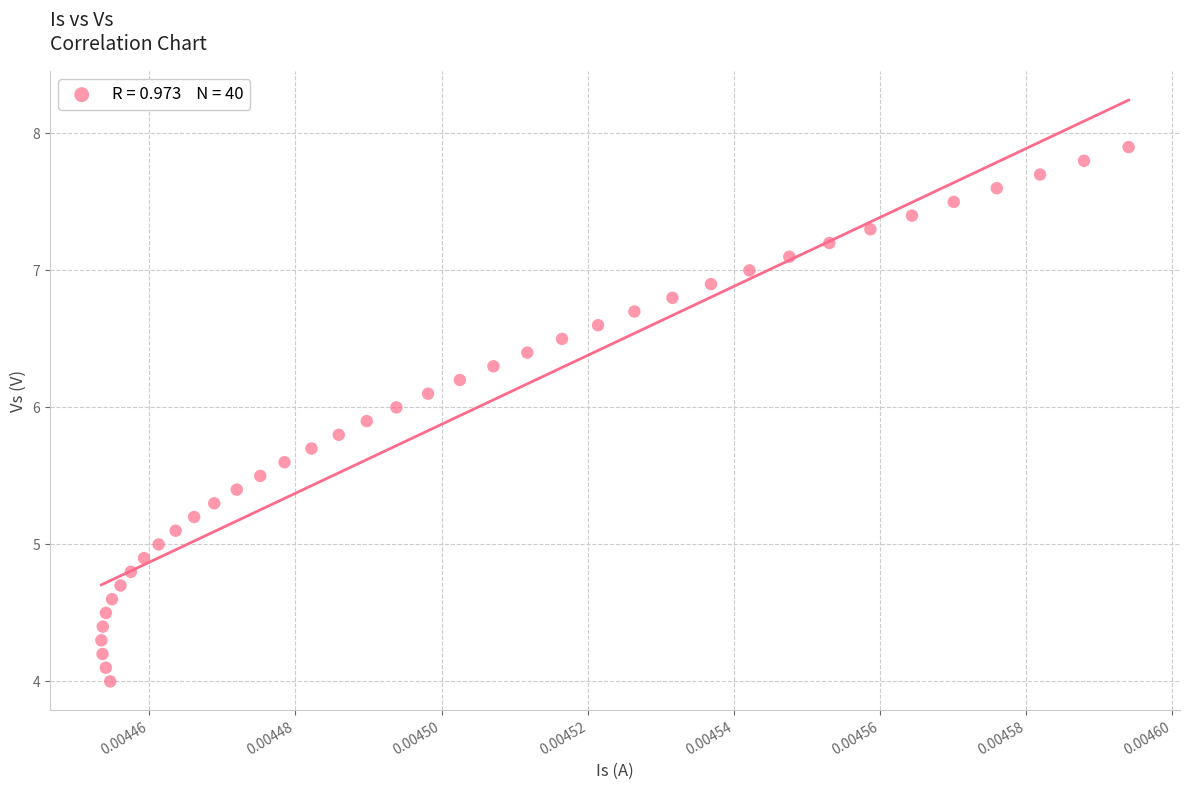

What is the range of Y values (max minus min)?

3.9